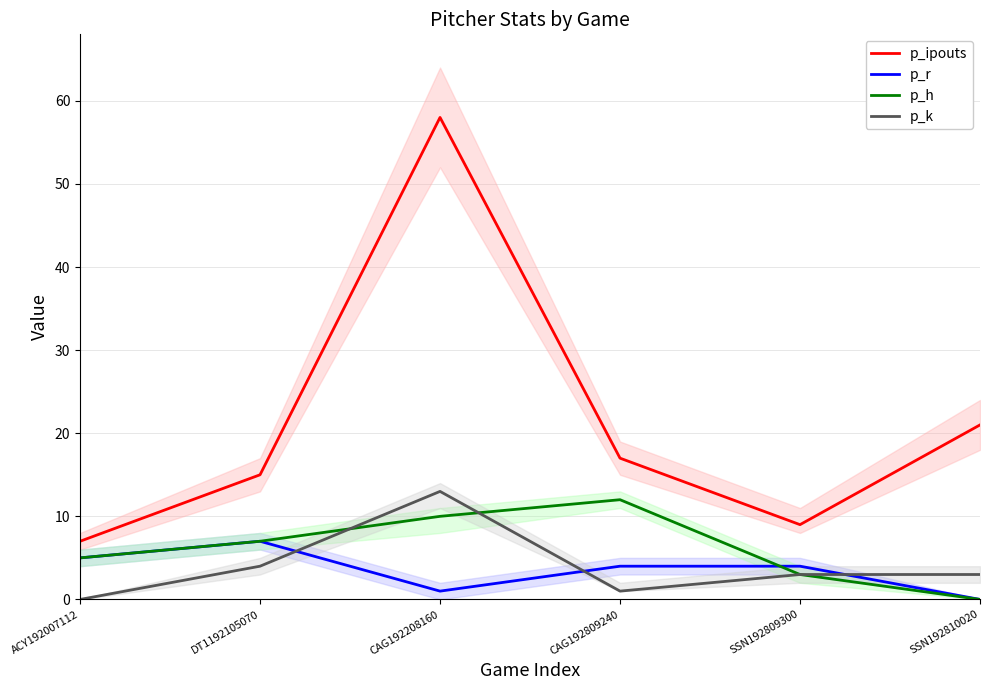

Is it true that p_h equals 10 at CAG192208160?

True